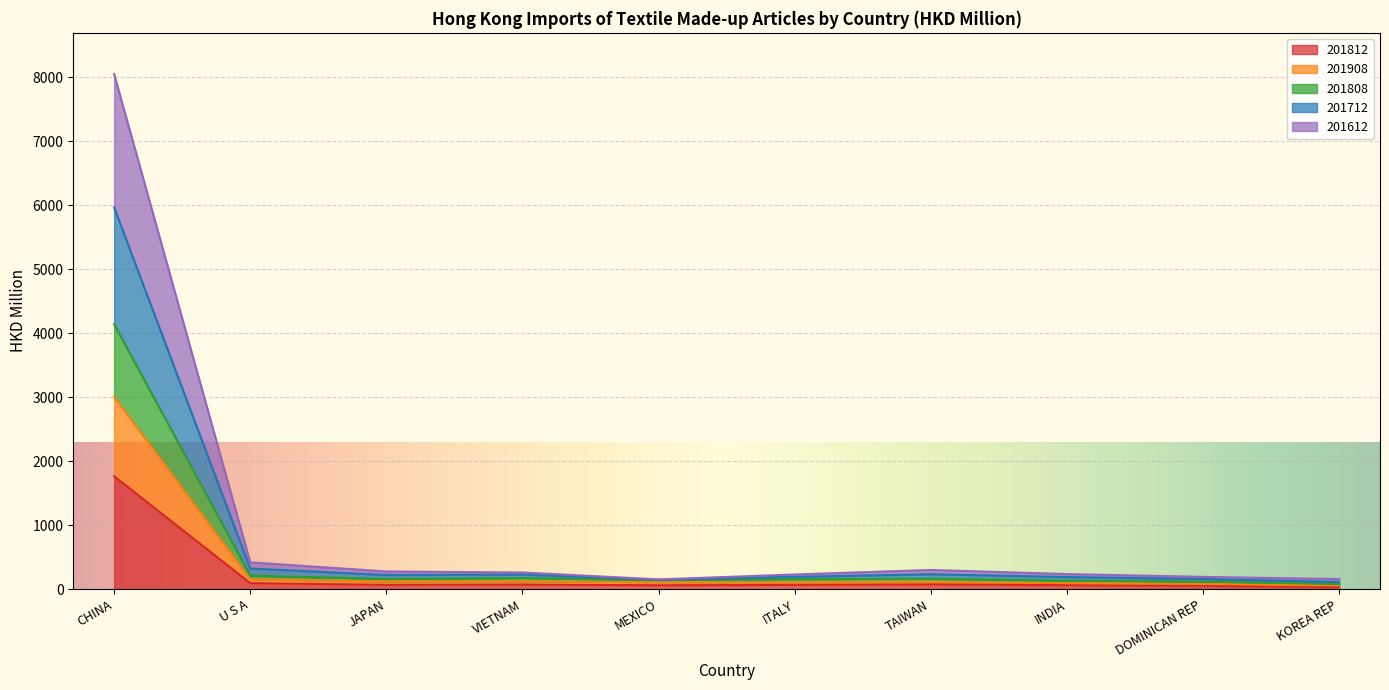

Which has a higher value, INDIA or MEXICO?

INDIA